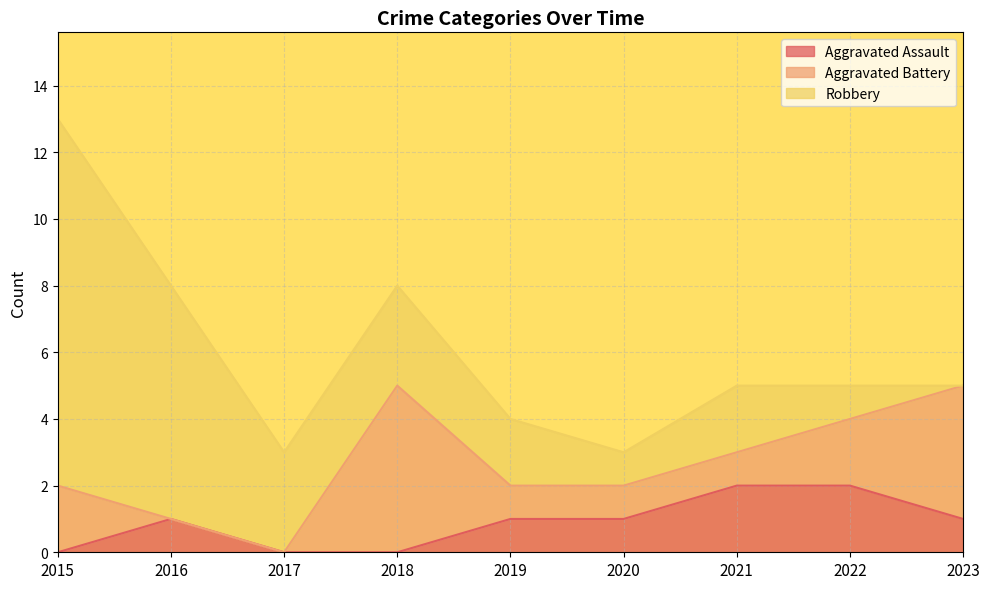

Reading right to left, what are all the values shown in this chart?

Aggravated Assault: 1	2	2	1	1	0	0	1	0
Aggravated Battery: 4	2	1	1	1	5	0	0	2
Robbery: 0	1	2	1	2	3	3	7	11